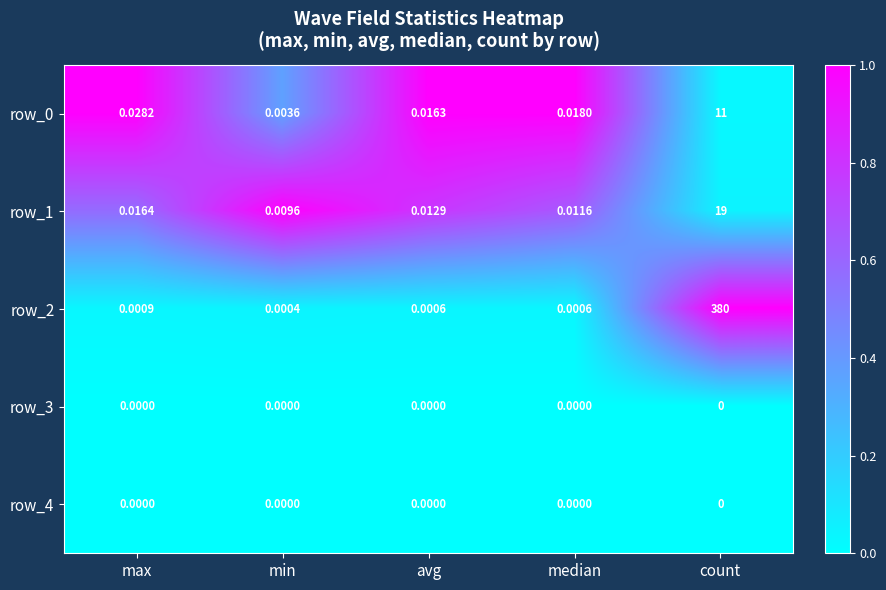

At which category is the sum across all series the highest?

count